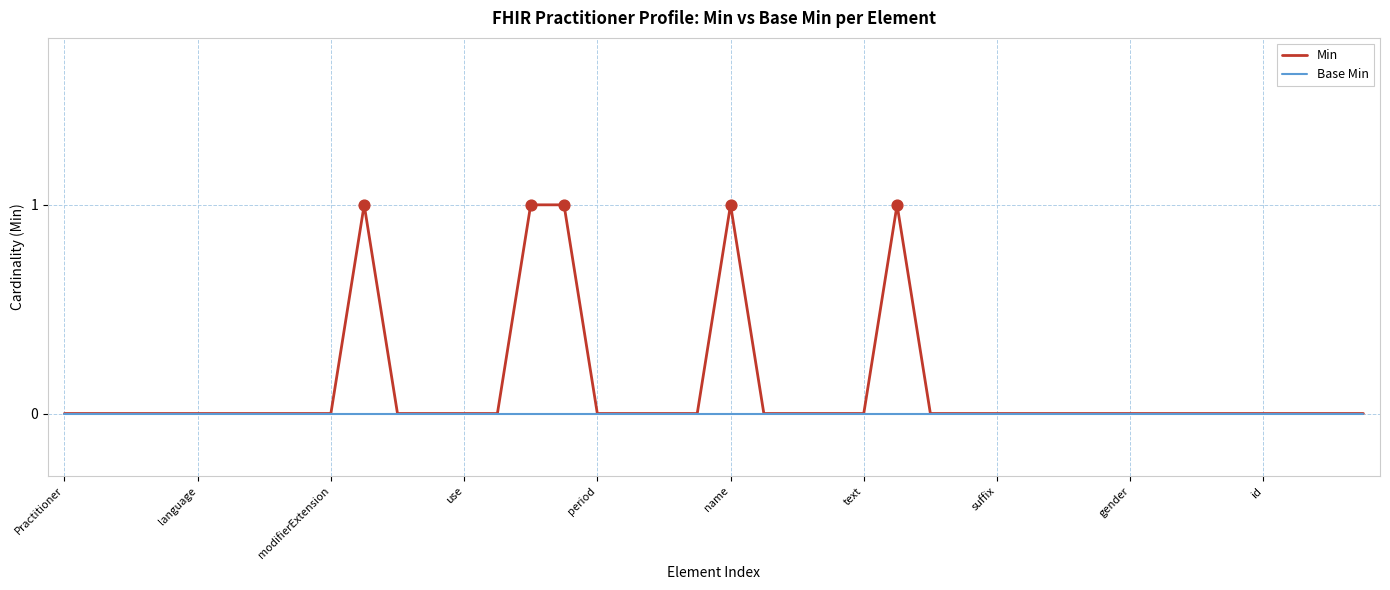

Which series has the largest total across all categories?

Min